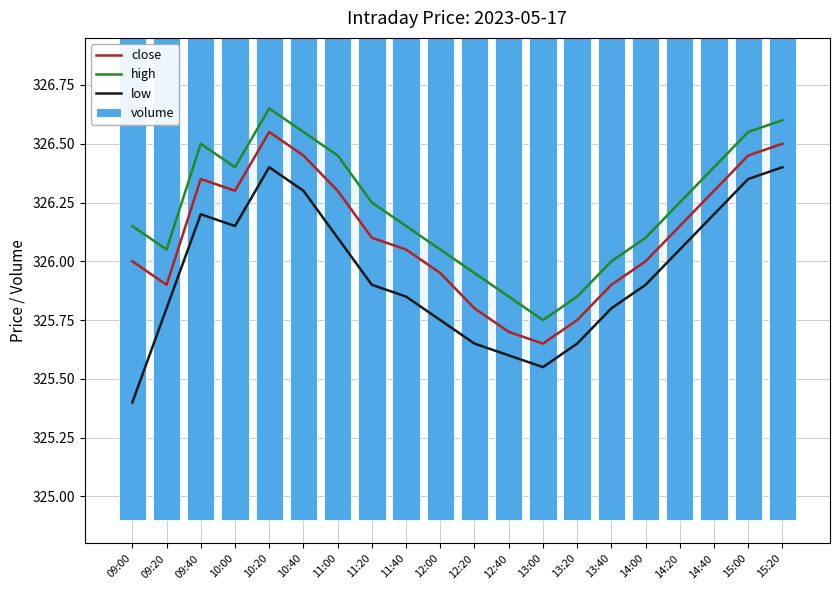

Is the value of close at 13:20 greater than the value of low at 11:00?

No